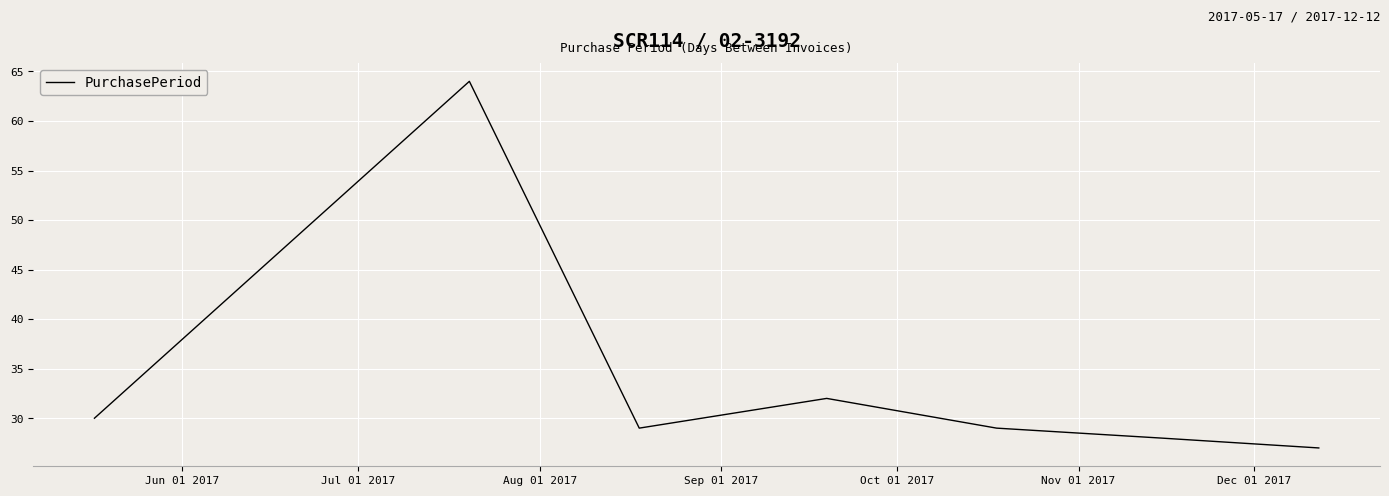

True or false: there are more than 1 points higher than both neighbors.

True